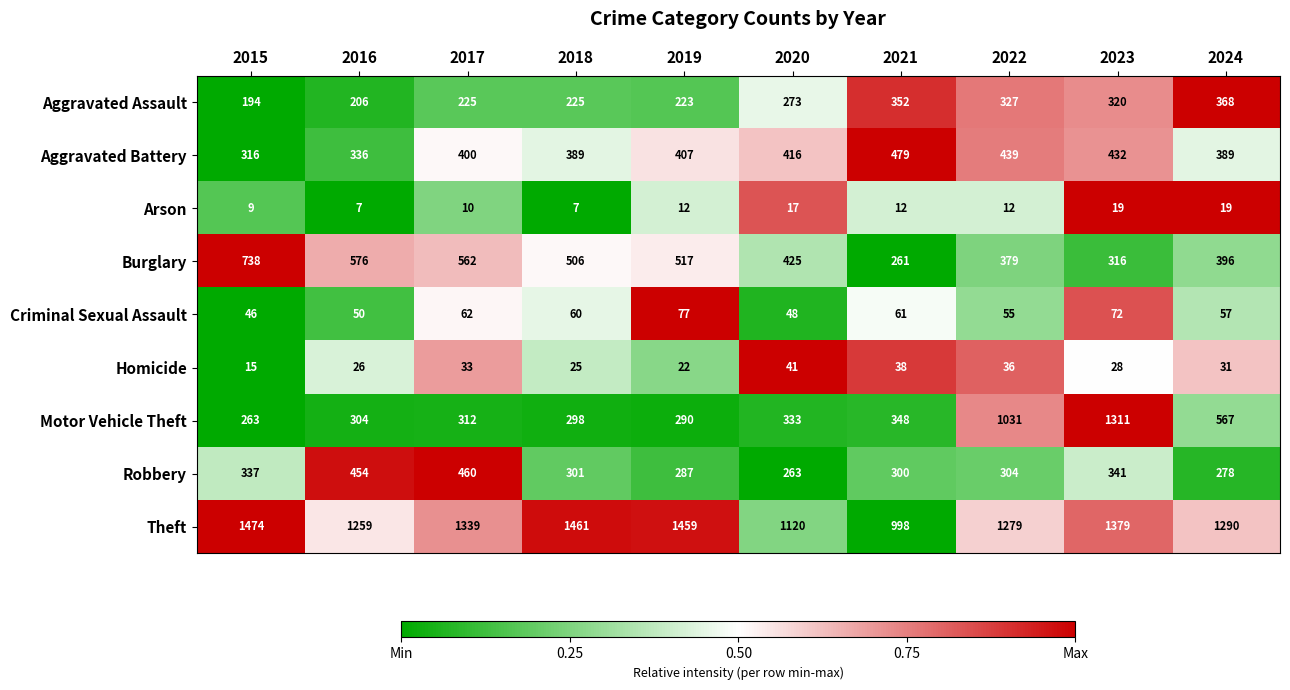

Where does the Homicide series first go above 31?

2017